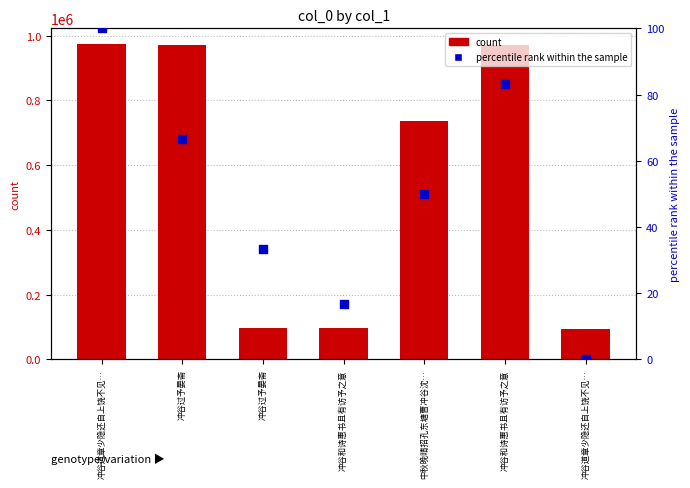

Is the value of col_0 at 冲谷和诗惠书且有访予之意 greater than the value of percentile rank within the sample at 冲谷道章少隐还自上饶不见…?

Yes